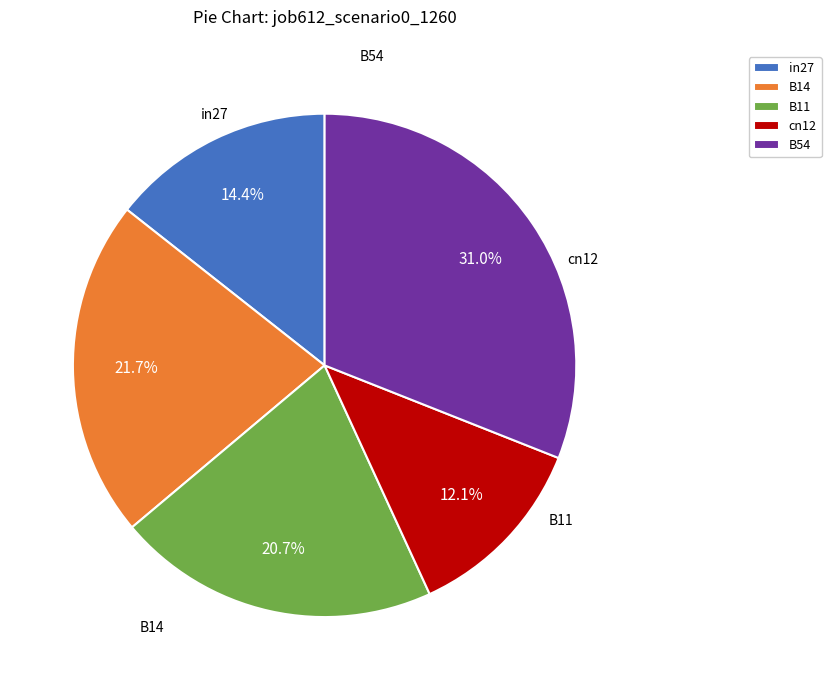

How many slices are in this pie chart?

5